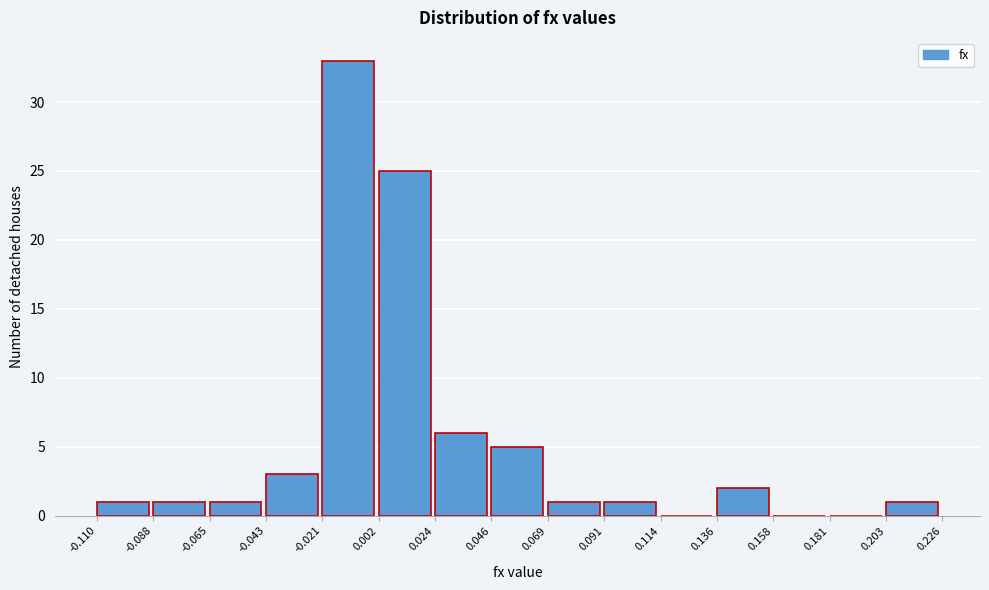

What is the height of the bar covering 0.046 to 0.069 on the x-axis? The values are not printed on the chart, so give them approximately, as read against the axis.

5